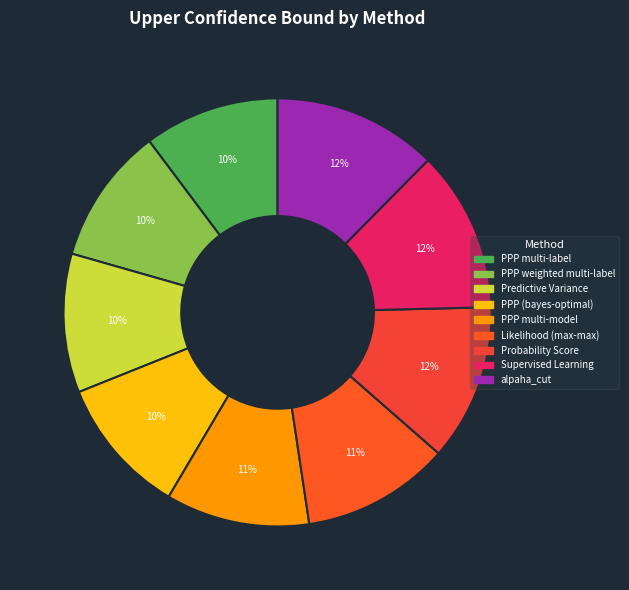

To the nearest percent, what percentage of the pie is Likelihood (max-max)?

11%